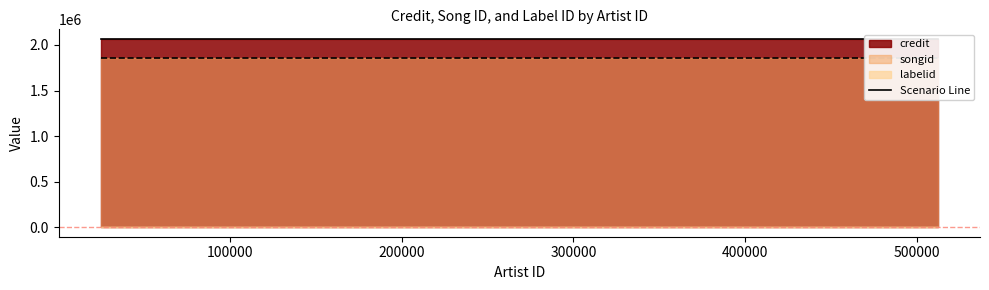

True or false: songid_line has a value of 977569 at 300000.

False